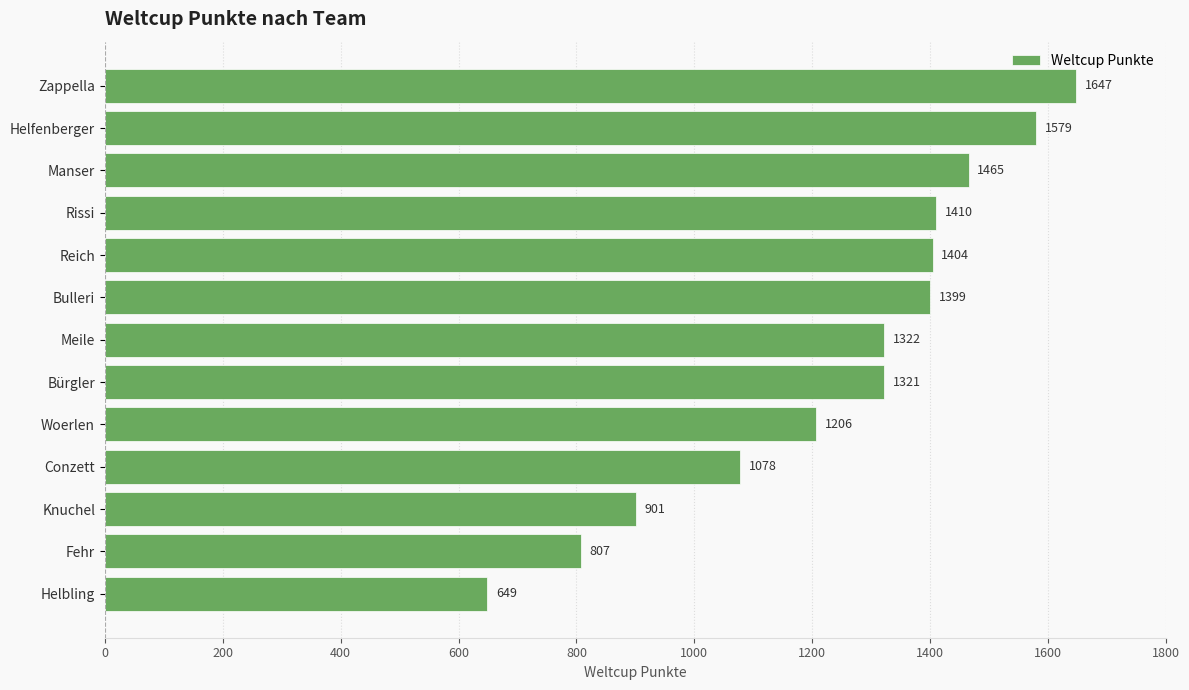

List the labels in order of value, largest first.

Zappella, Helfenberger, Manser, Rissi, Reich, Bulleri, Meile, Bürgler, Woerlen, Conzett, Knuchel, Fehr, Helbling